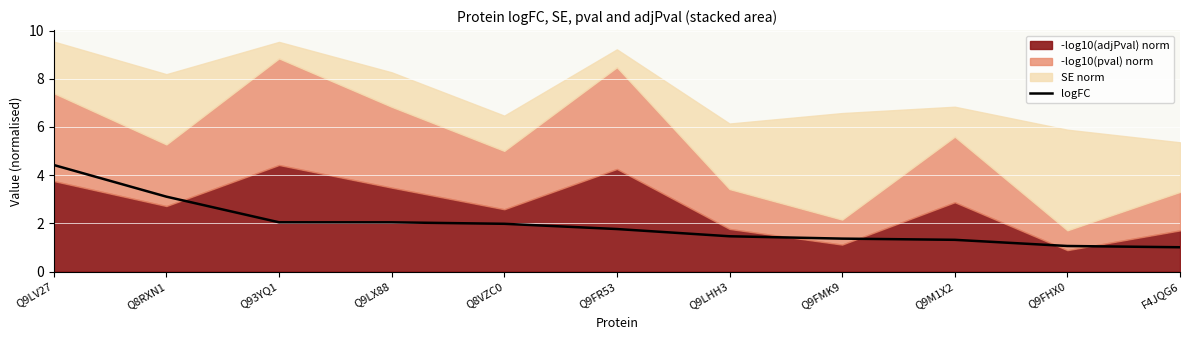

What is the label of the 9th point from the left?

Q9M1X2